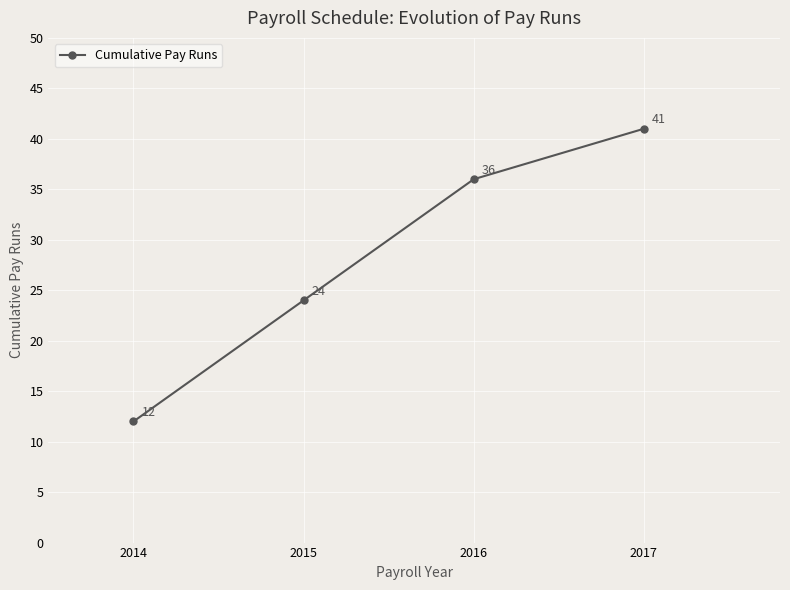

What is the maximum value shown in the chart?

41